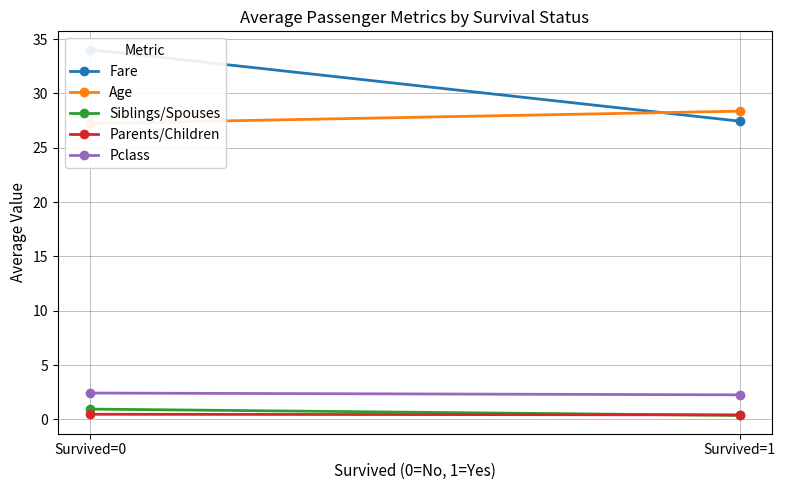

What are all the series names shown in the legend?

Fare, Age, Siblings/Spouses, Parents/Children, Pclass